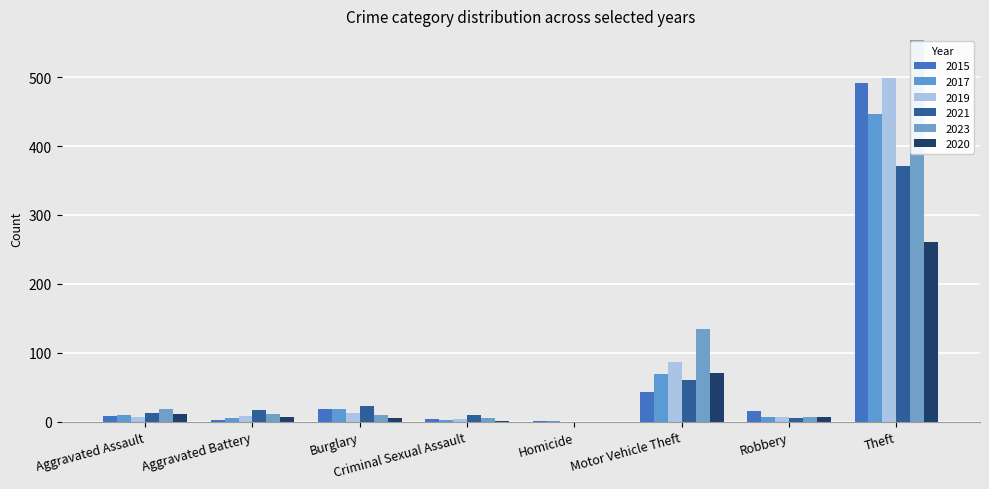

Count the number of data series in this chart.

6